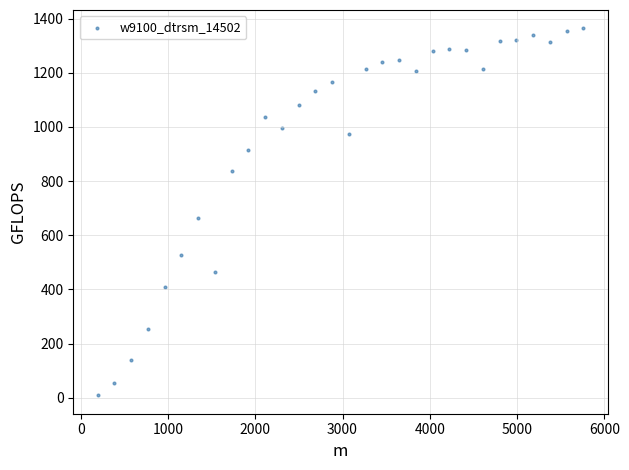

What is the range of X values (max minus min)?

5568.0